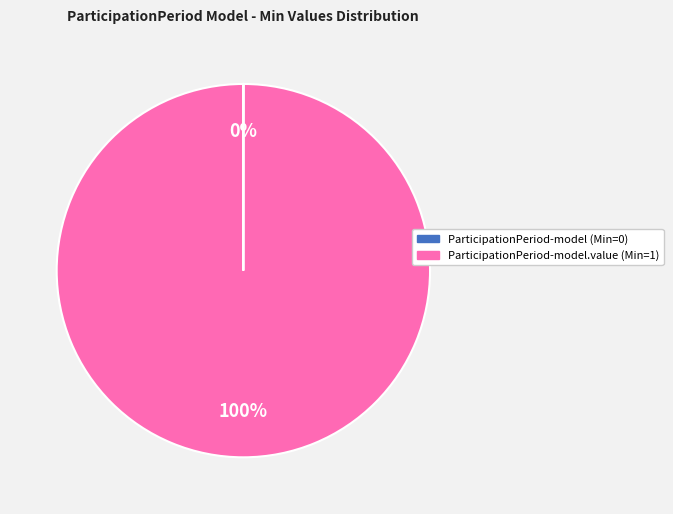

Is there a majority slice in this chart?

Yes